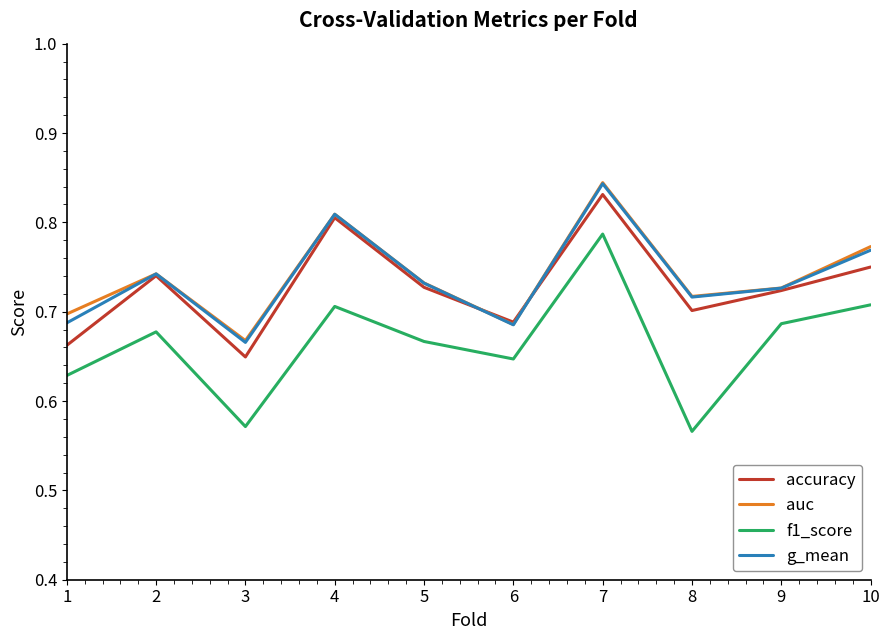

Between 3 and 5, which series saw the biggest shift?

f1_score